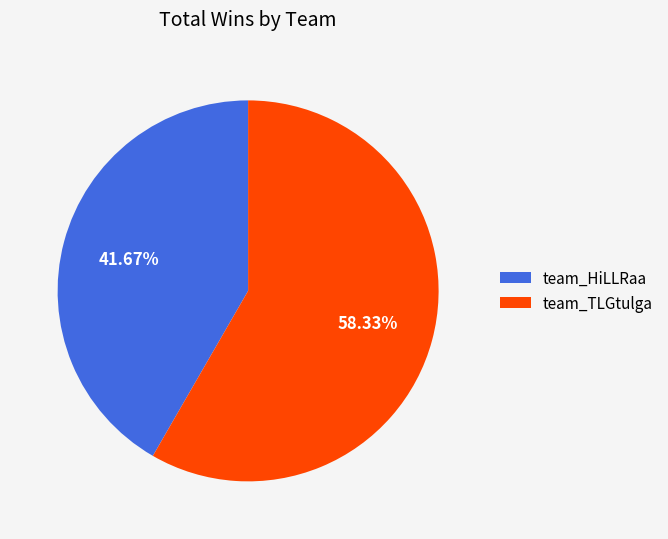

Which slice represents more than half of the pie?

team_TLGtulga